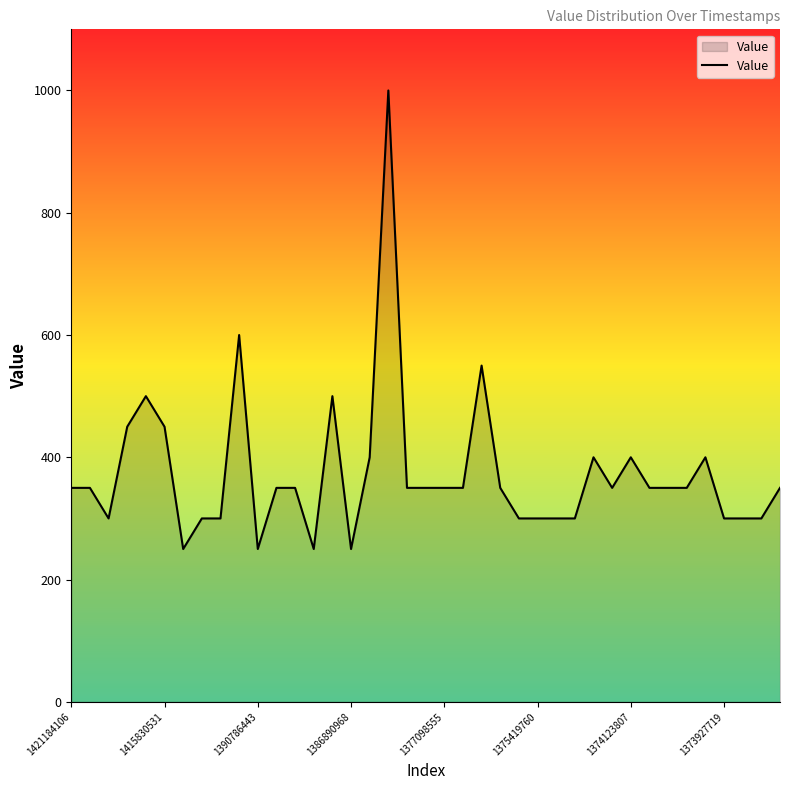

What is the smallest value displayed?

250